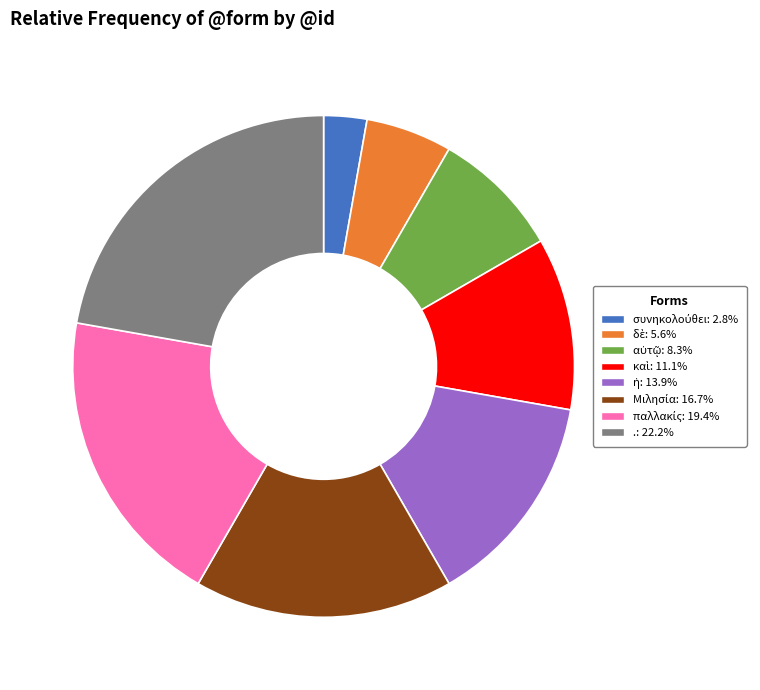

How many slices are in this pie chart?

8